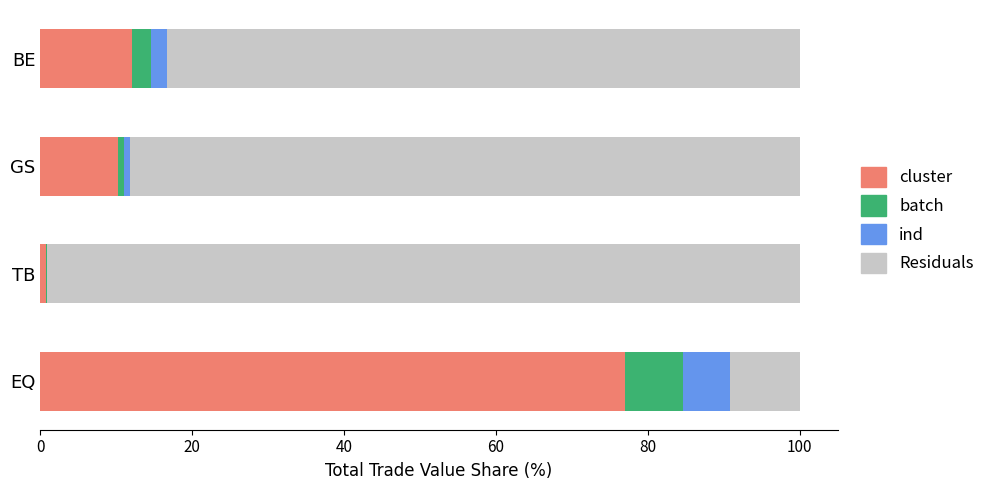

What is the highest value of the cluster series?

76.9